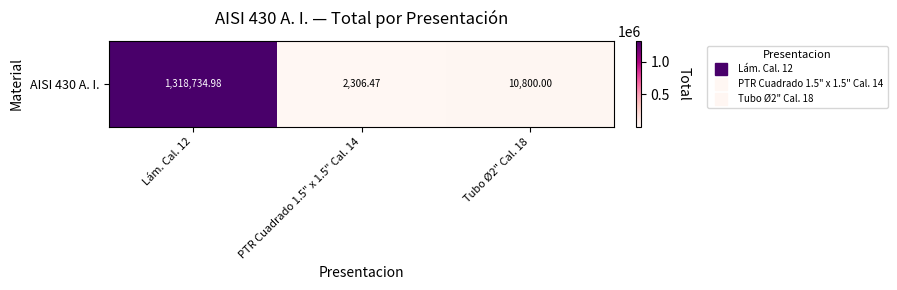

What is the difference between the maximum and minimum values?

1316428.5